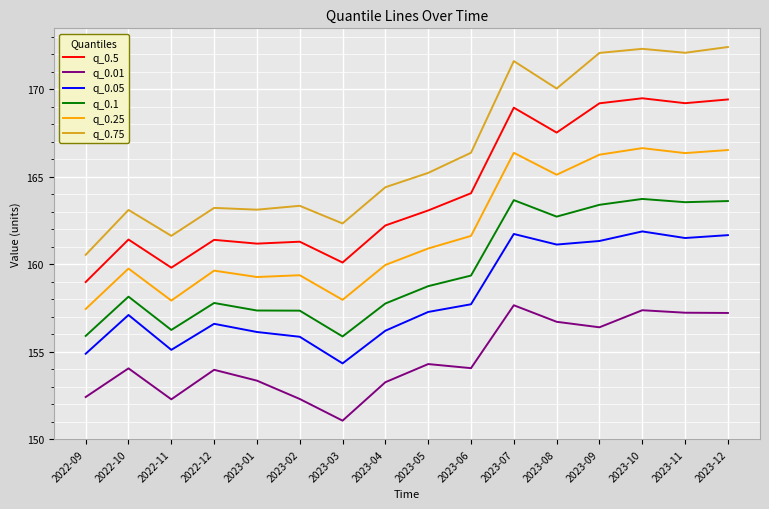

How many lines are shown in the chart?

6